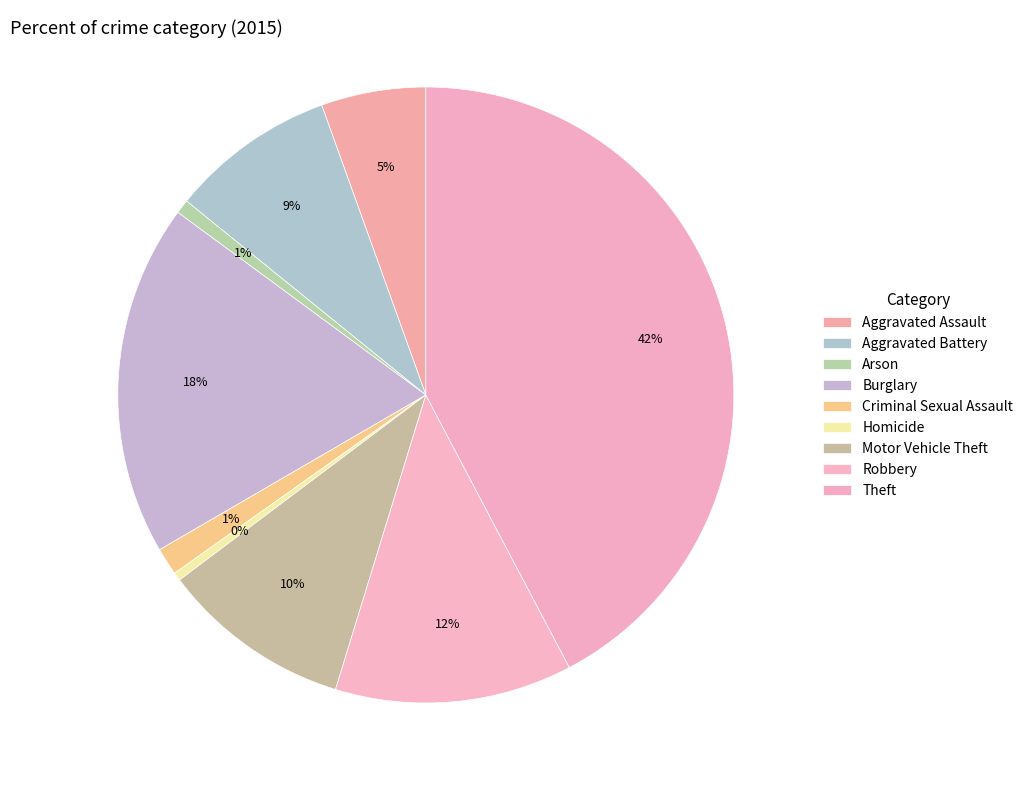

To the nearest percent, what is the combined percentage of Arson and Aggravated Assault?

6%